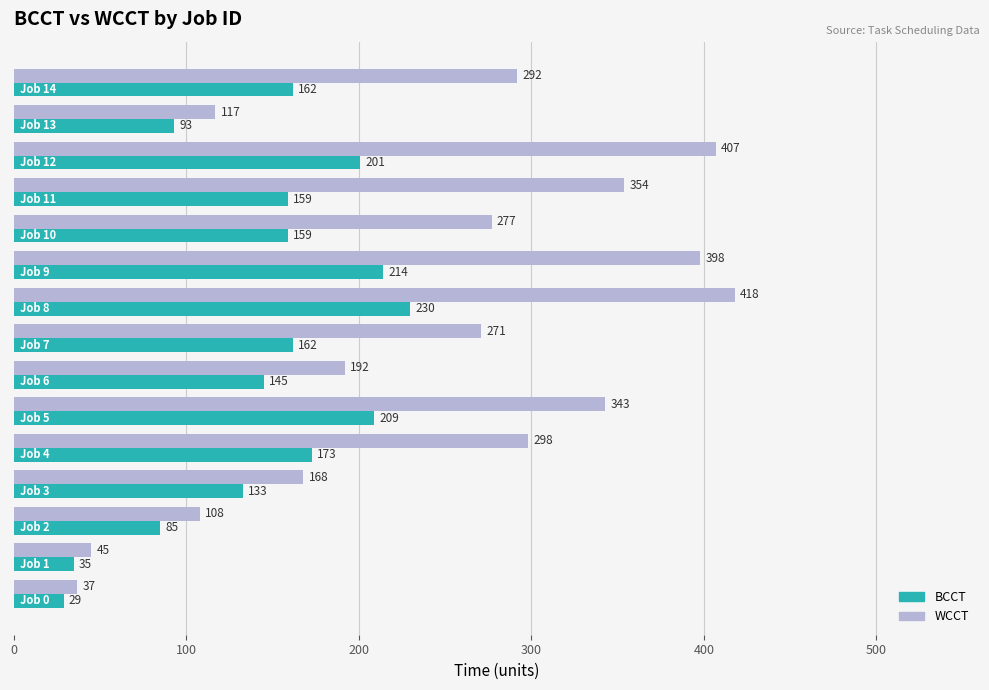

Which series has the largest range (max minus min)?

WCCT